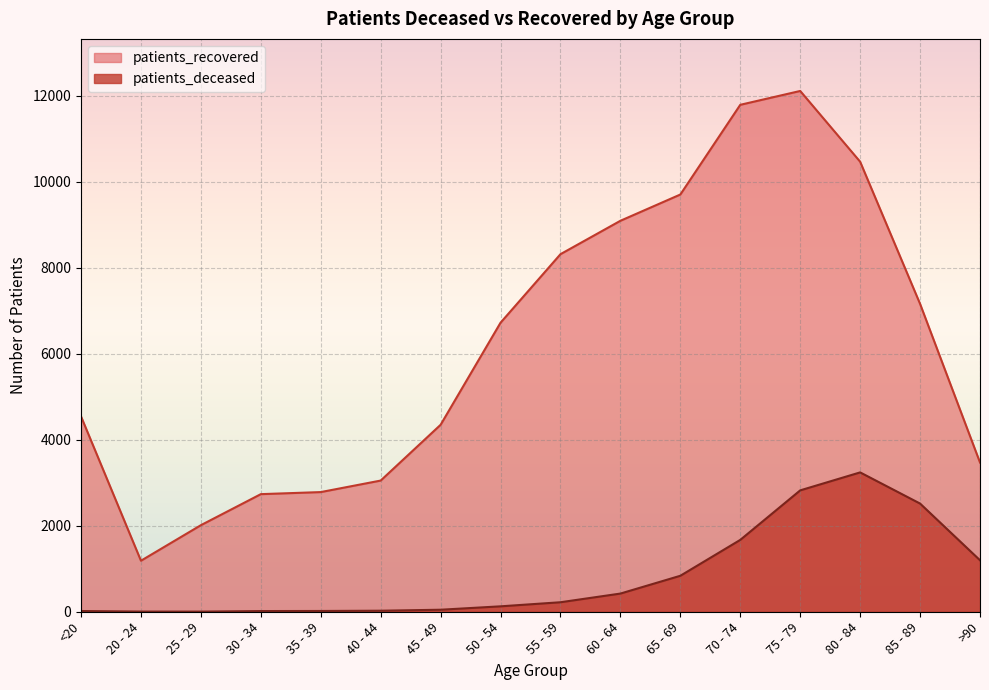

What is the label of the 7th point from the right?

60 - 64